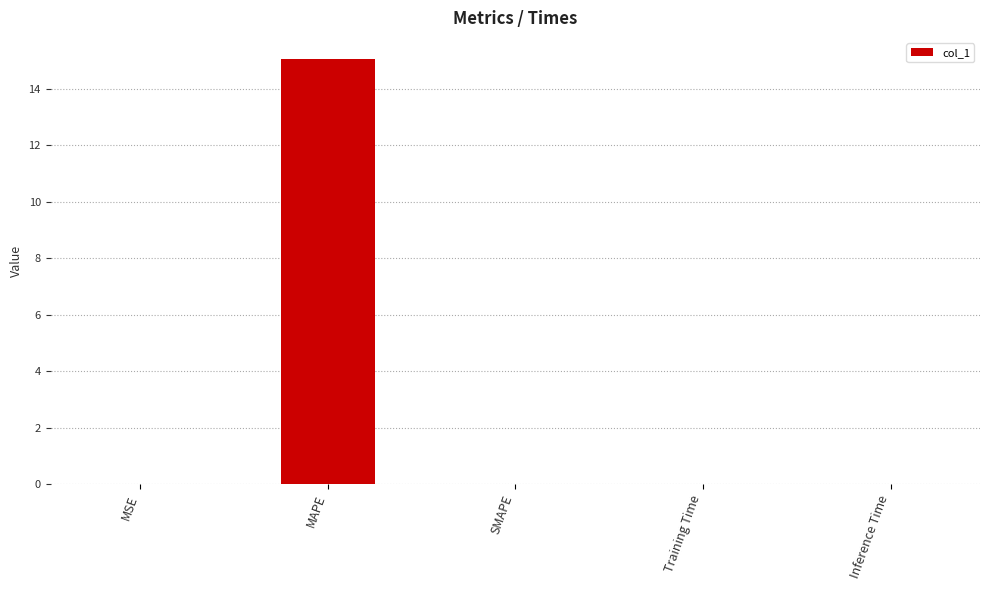

Does the chart contain stacked bars?

No